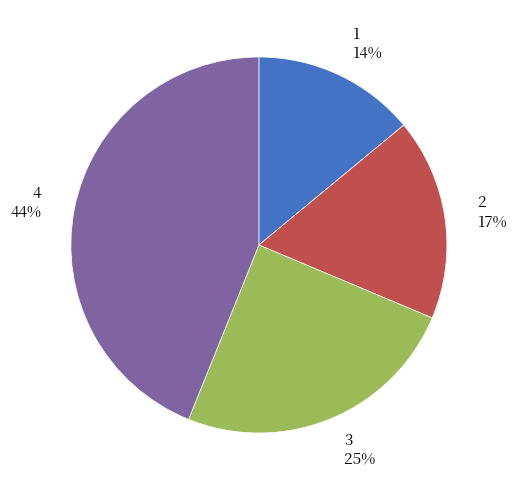

Combined, do 4 and 1 account for over 50%?

Yes